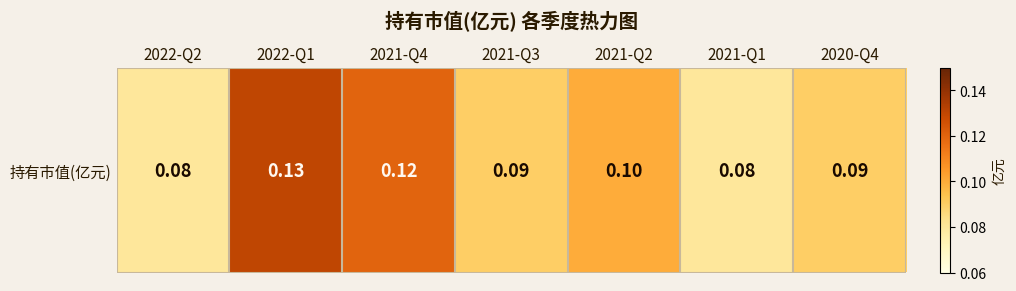

Count the values in the range 0 to 1.

7